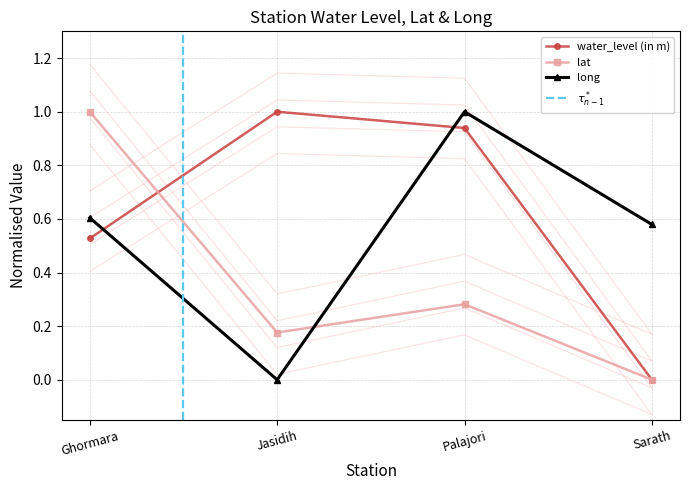

Reading right to left, what are all the values shown in this chart?

water_level (in m): Sarath=0.0	Palajori=0.9	Jasidih=1.0	Ghormara=0.5
lat: Sarath=0.0	Palajori=0.3	Jasidih=0.2	Ghormara=1.0
long: Sarath=0.6	Palajori=1.0	Jasidih=0.0	Ghormara=0.6